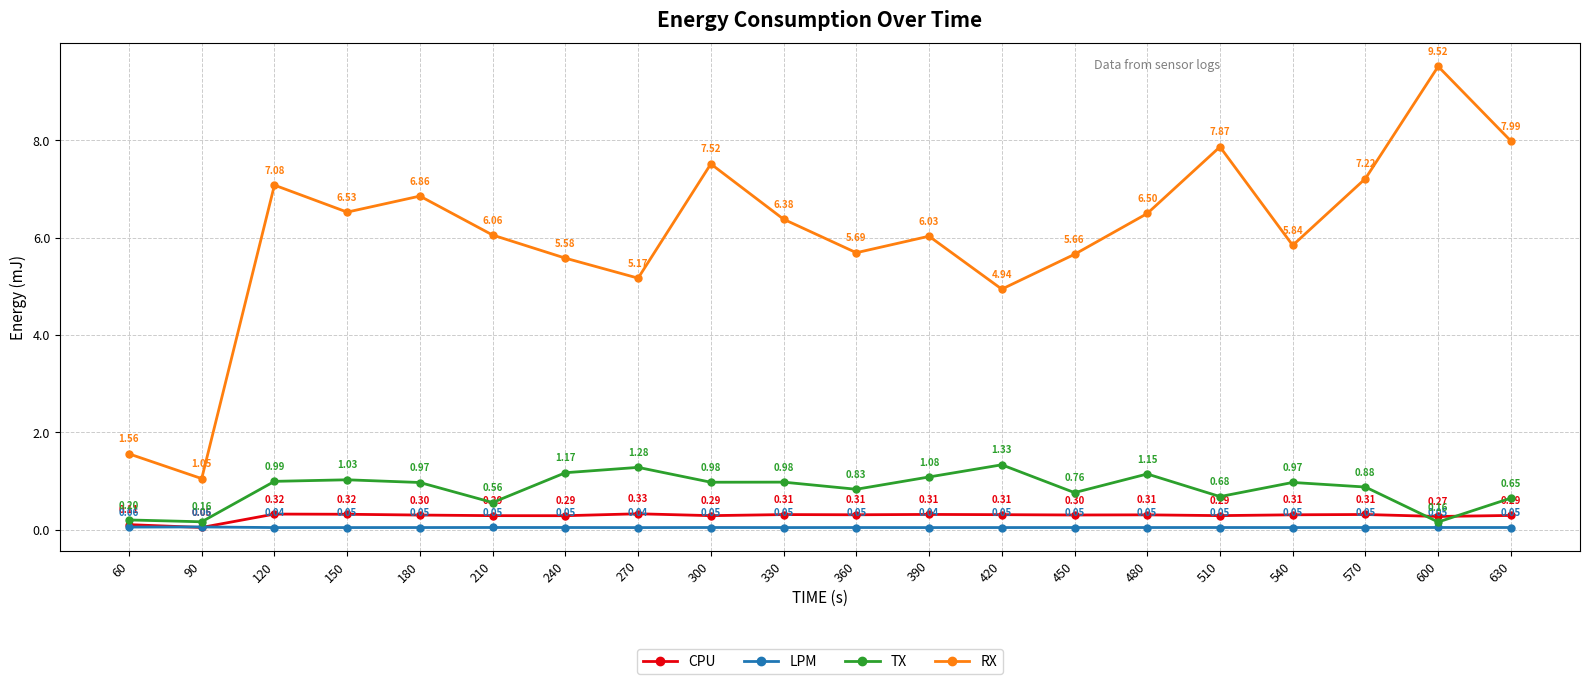

True or false: TX and LPM intersect in this chart.

False